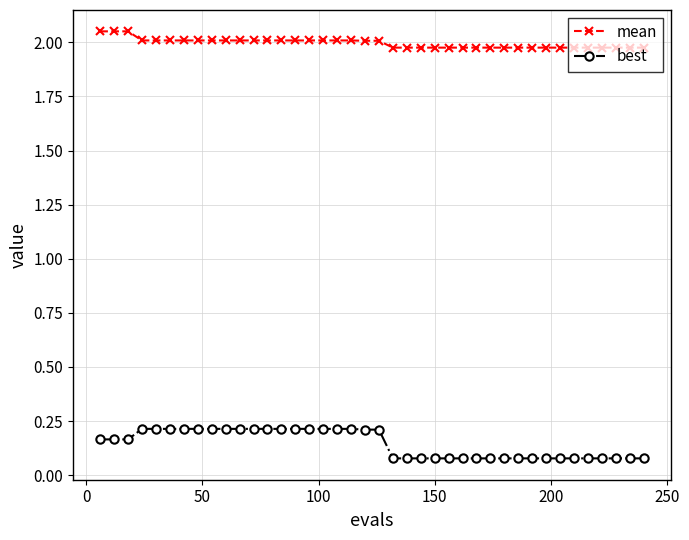

What are all the series names shown in the legend?

mean, best